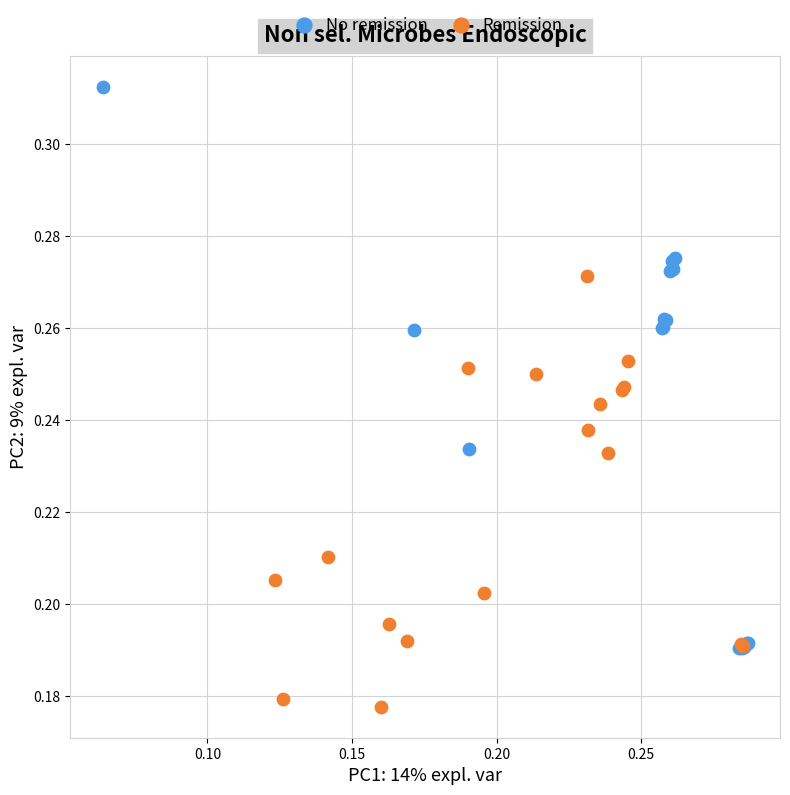

Which series has the widest spread of Y values?

No remission